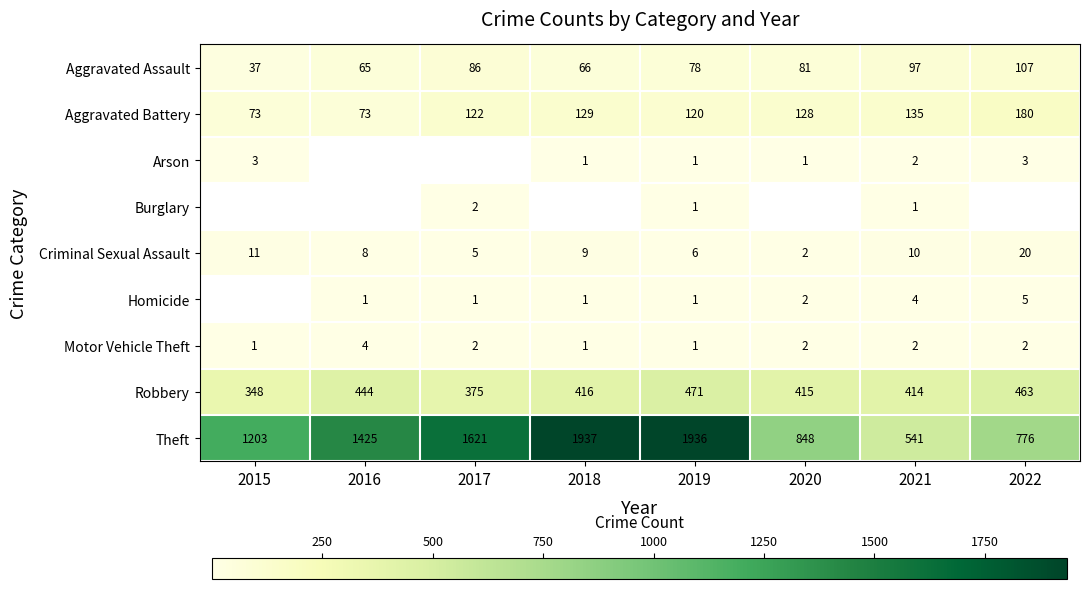

Where is Criminal Sexual Assault nearest to the value 11?

2015